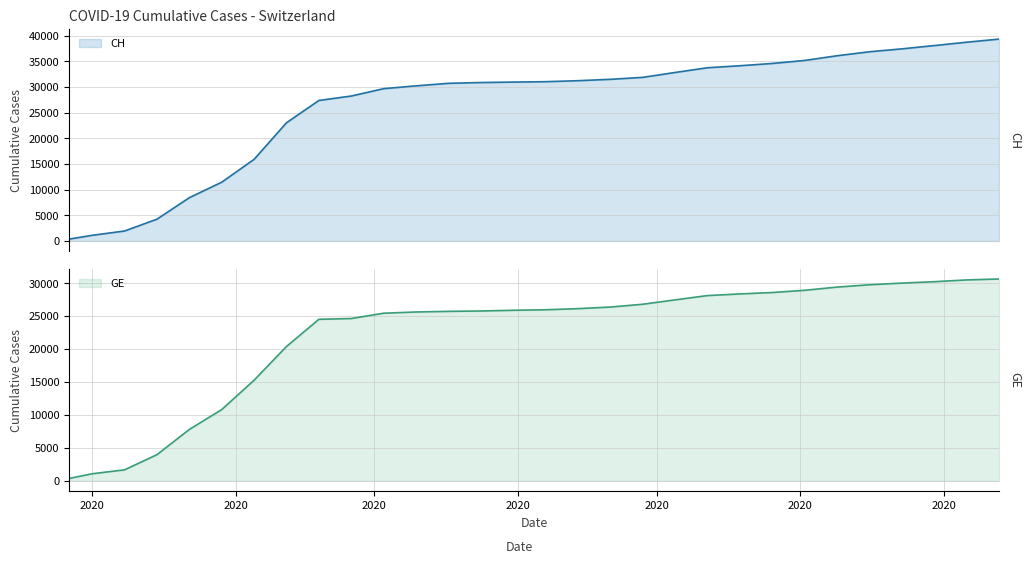

What position from the left is 2020-09-13?

30